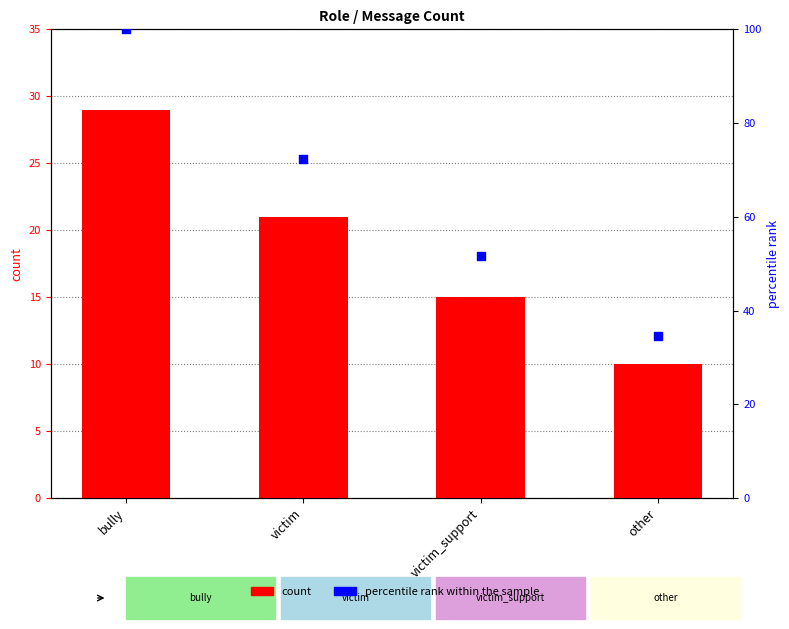

What is the total value across all series at other?

44.5